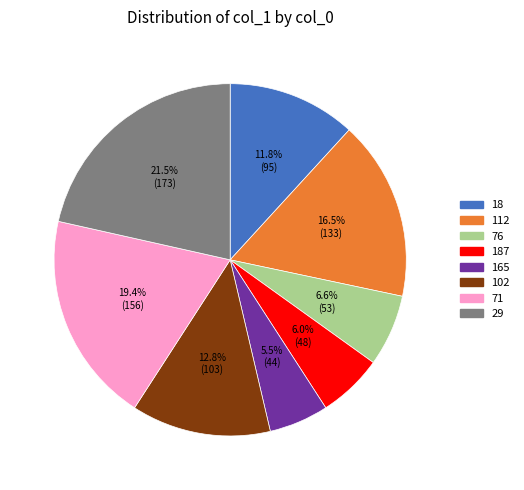

Does any single category account for the majority?

No